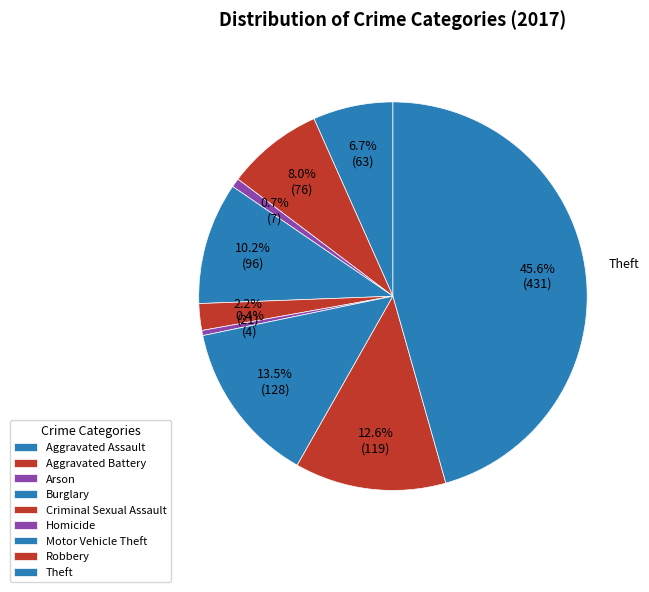

Rank the categories by value from highest to lowest.

Theft, Motor Vehicle Theft, Robbery, Burglary, Aggravated Battery, Aggravated Assault, Criminal Sexual Assault, Arson, Homicide